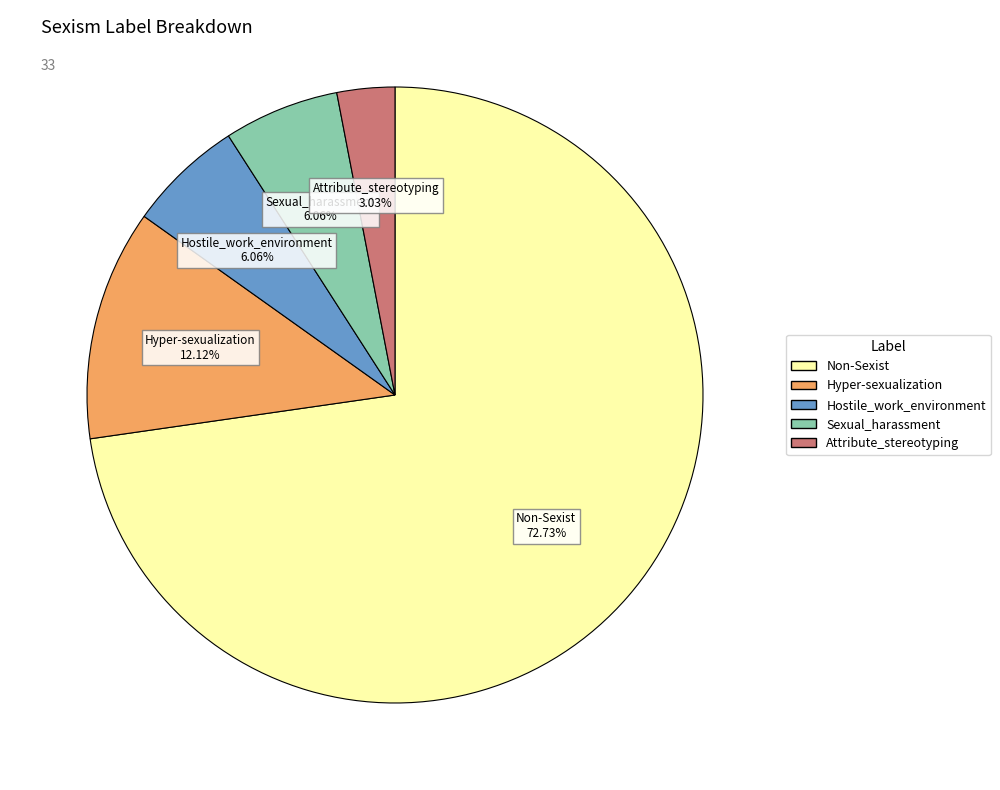

Which has a higher value, Attribute_stereotyping or Hostile_work_environment?

Hostile_work_environment